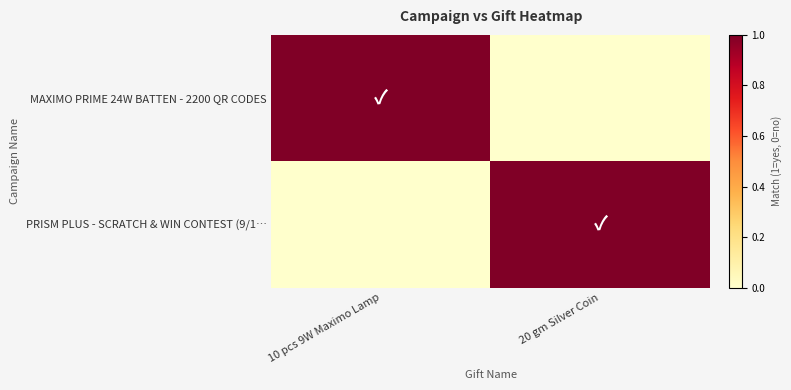

At which category does the chart reach its minimum across all series?

20 gm Silver Coin